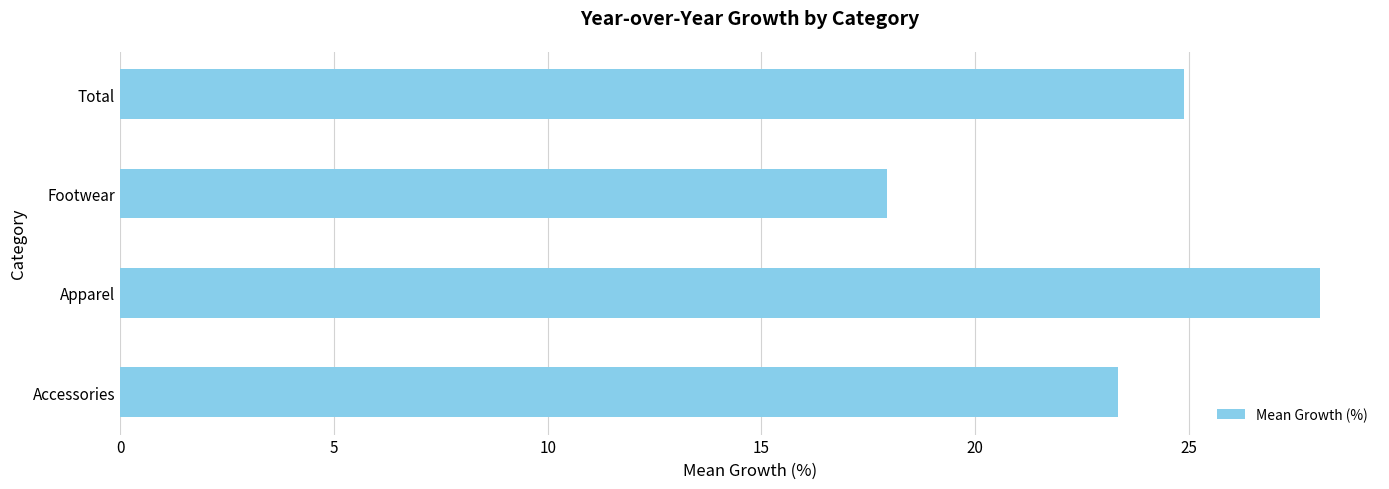

Reading bottom to top, list all the values displayed in this chart.

23.3	28.1	17.9	24.9